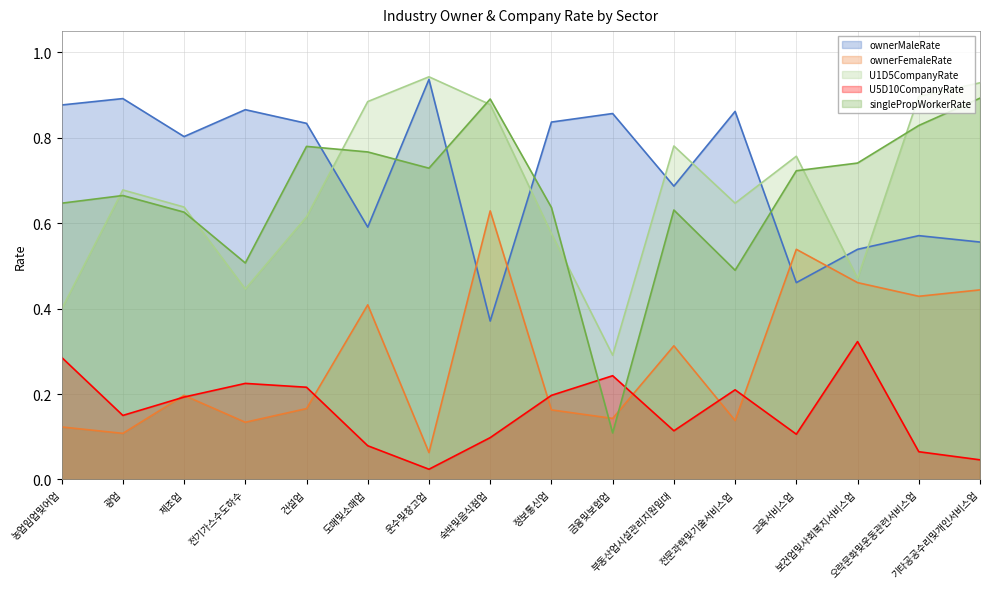

After their last crossing, which series has the higher values: singlePropWorkerRate or U1D5CompanyRate?

U1D5CompanyRate